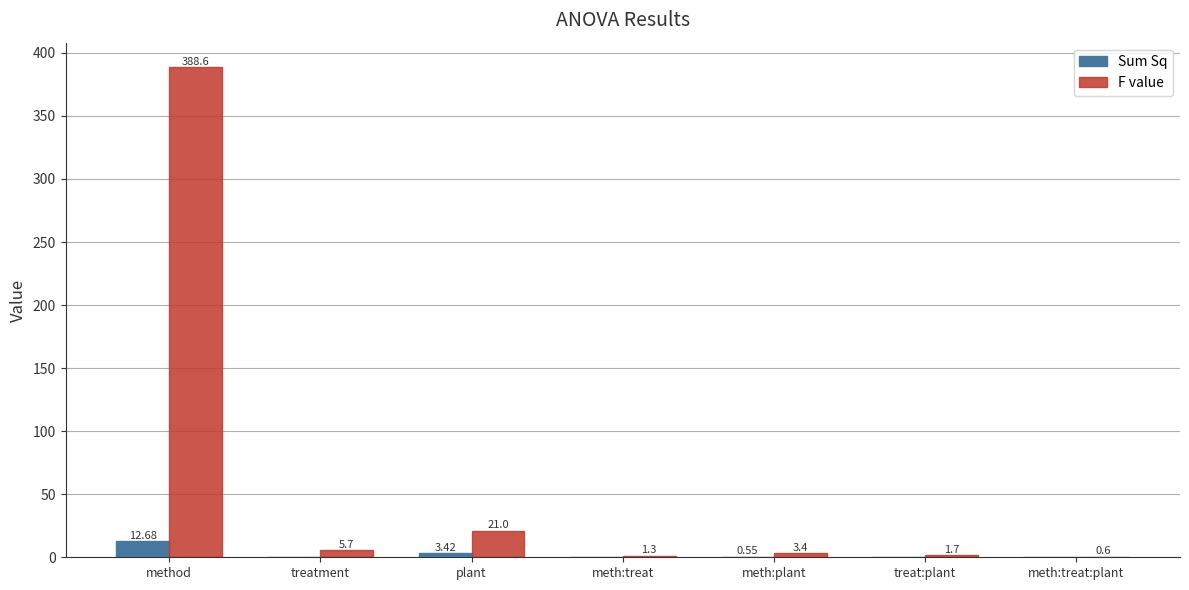

Which category has the highest value in the F value series?

method